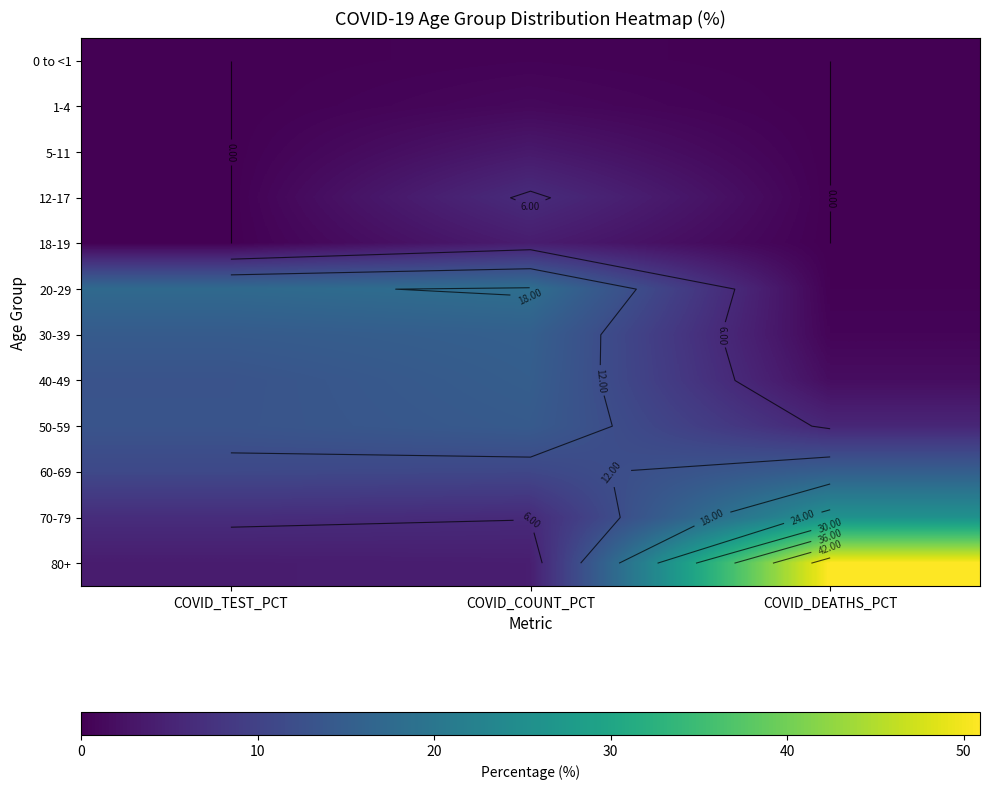

How many positive values does the 5-11 series have?

1